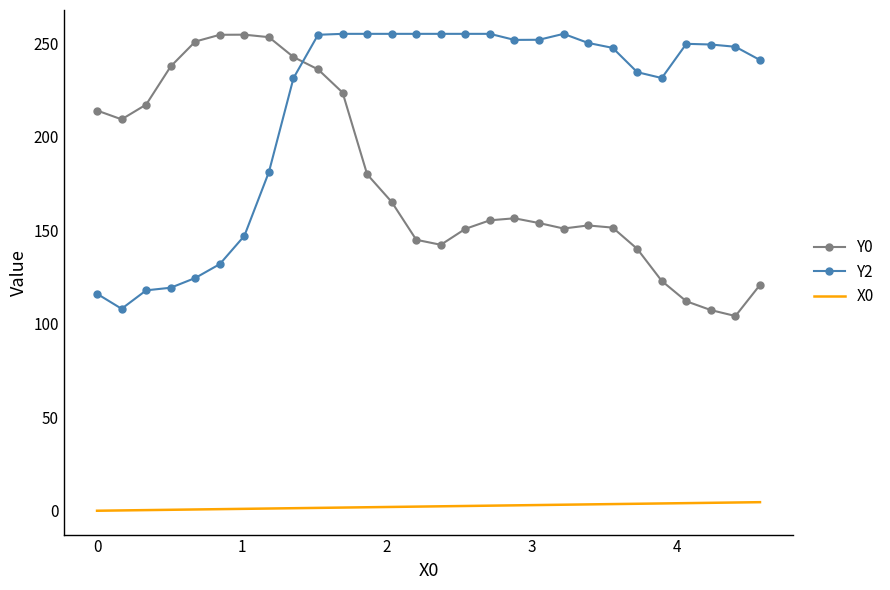

What is the greatest value displayed?

255.0